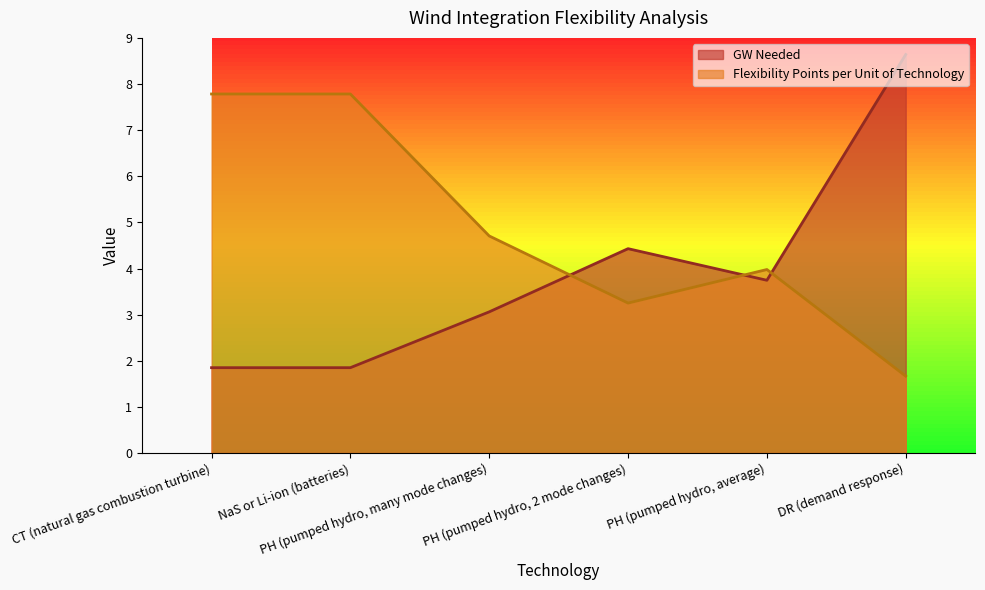

Reading left to right, list all the values displayed in this chart.

GW Needed: CT (natural gas combustion turbine)=1.9	NaS or Li-ion (batteries)=1.9	PH (pumped hydro, many mode changes)=3.1	PH (pumped hydro, 2 mode changes)=4.4	PH (pumped hydro, average)=3.7	DR (demand response)=8.6
Flexibility Points per Unit of Technology: CT (natural gas combustion turbine)=7.8	NaS or Li-ion (batteries)=7.8	PH (pumped hydro, many mode changes)=4.7	PH (pumped hydro, 2 mode changes)=3.3	PH (pumped hydro, average)=4.0	DR (demand response)=1.7